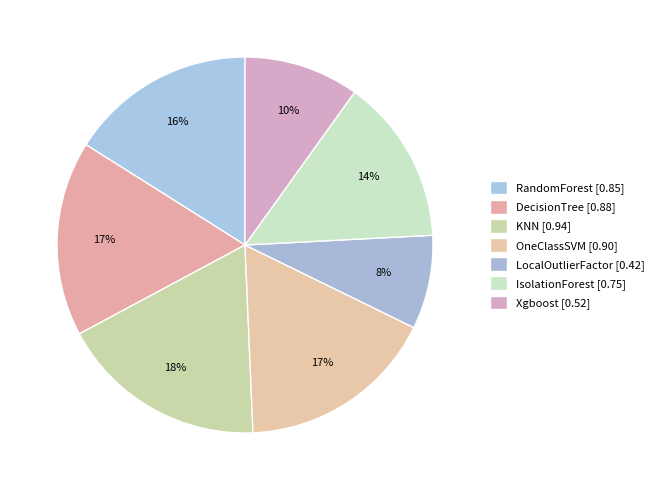

Rank the categories by value from lowest to highest.

LocalOutlierFactor, Xgboost, IsolationForest, RandomForest, DecisionTree, OneClassSVM, KNN